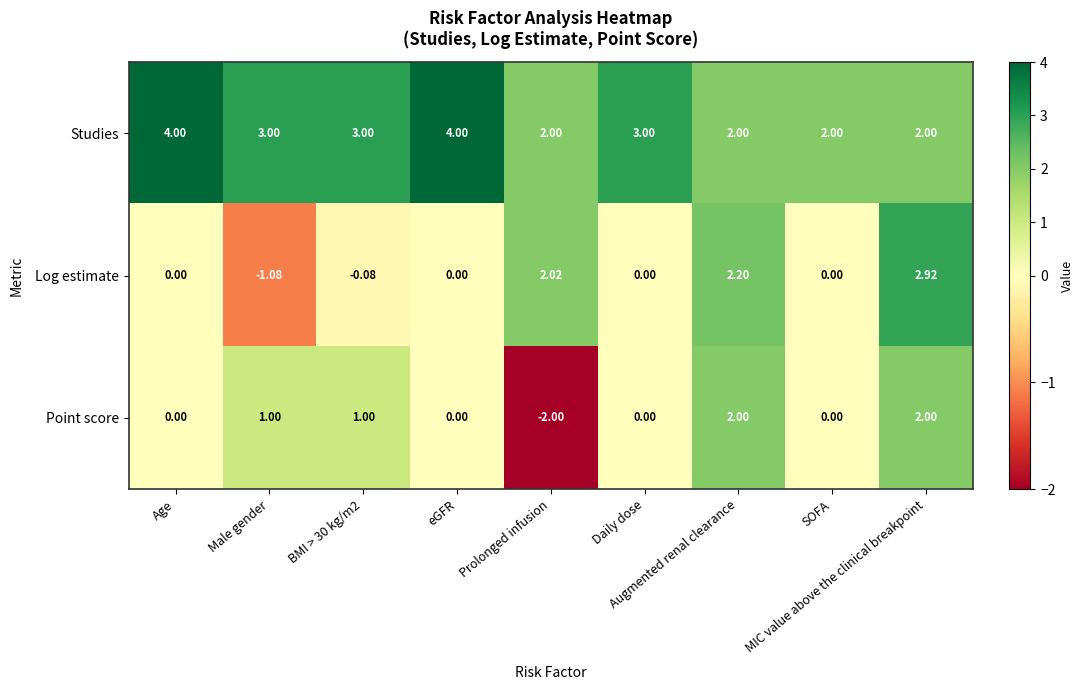

Rank the series by their maximum value, from highest to lowest.

Studies, Log estimate, Point score